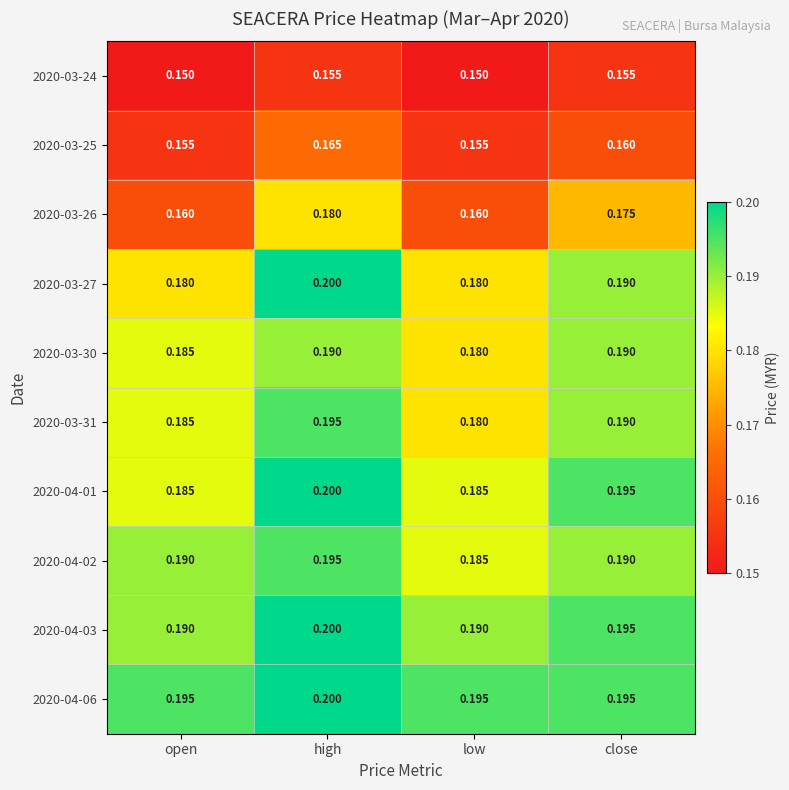

Is the value of 2020-04-01 at low greater than the value of 2020-03-27 at close?

No